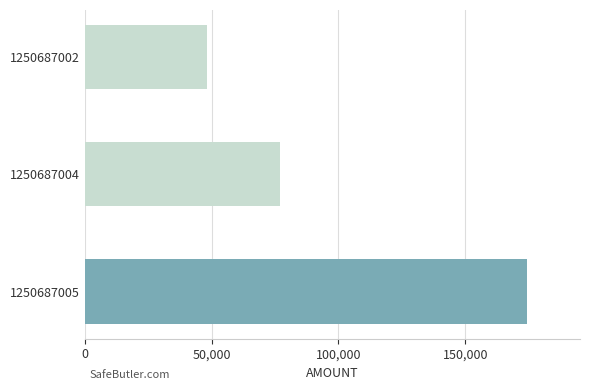

Between 1250687004 and 1250687002, which is larger?

1250687004